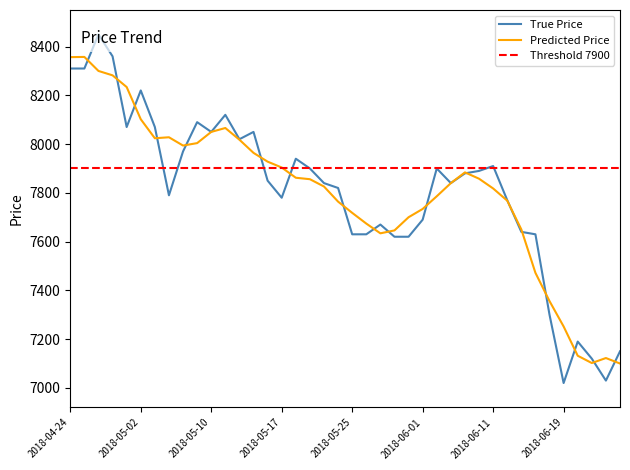

Which category has the highest value across all series?

2018-04-26